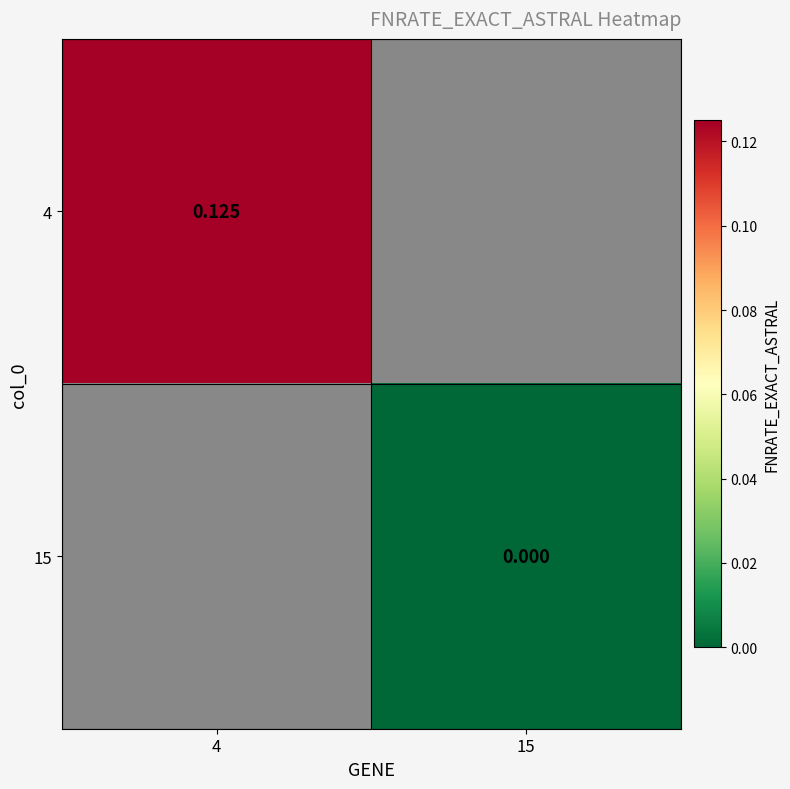

Rank the categories by 15 value from highest to lowest.

4, 15